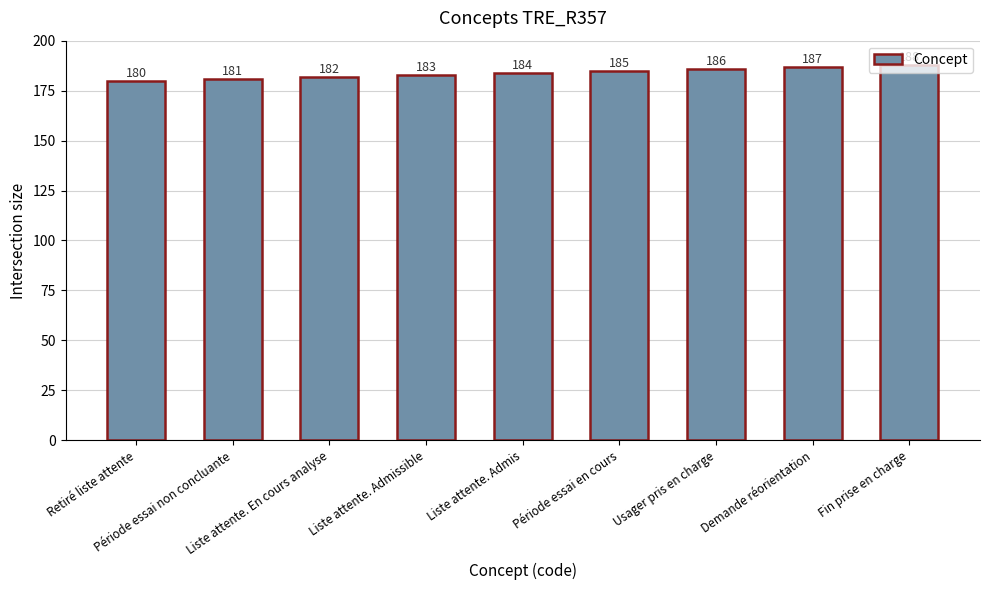

The chart shows a value of 303 at Fin prise en charge. True or false?

False